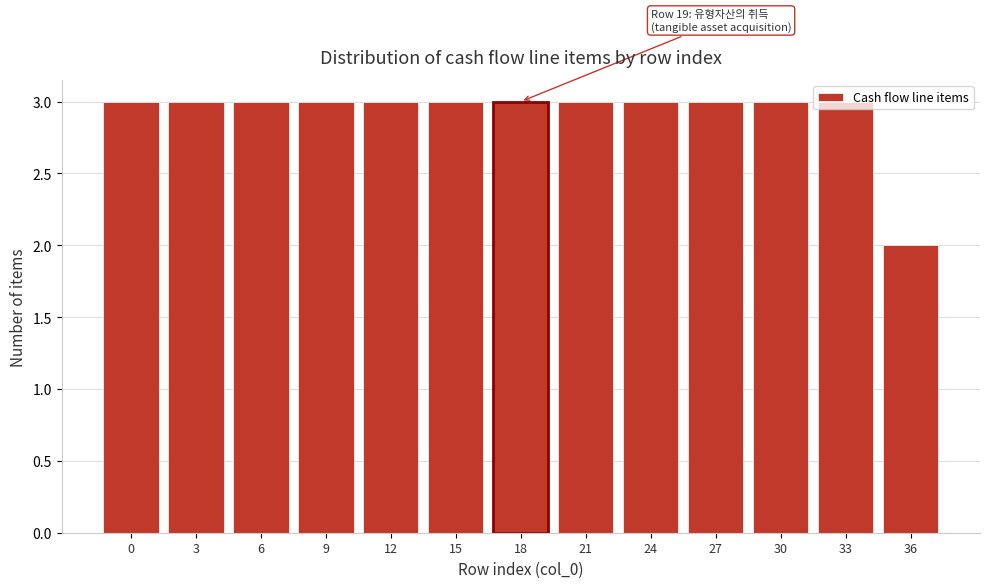

What is the sum of the values at 30 and 15?

6